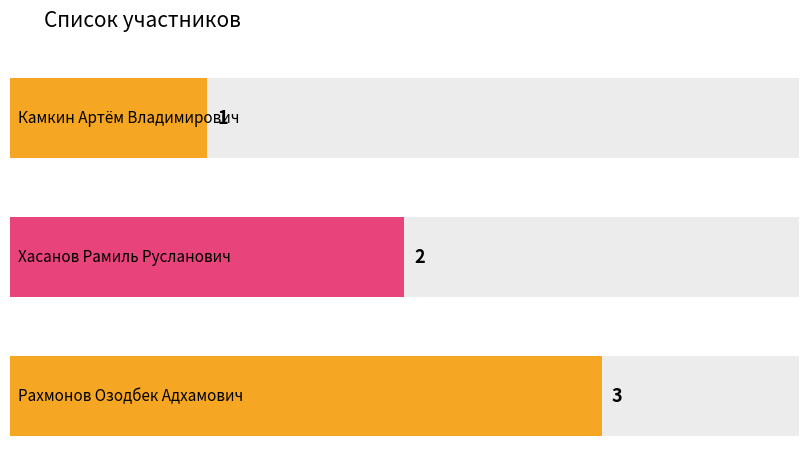

What is the difference between the maximum and minimum values?

2